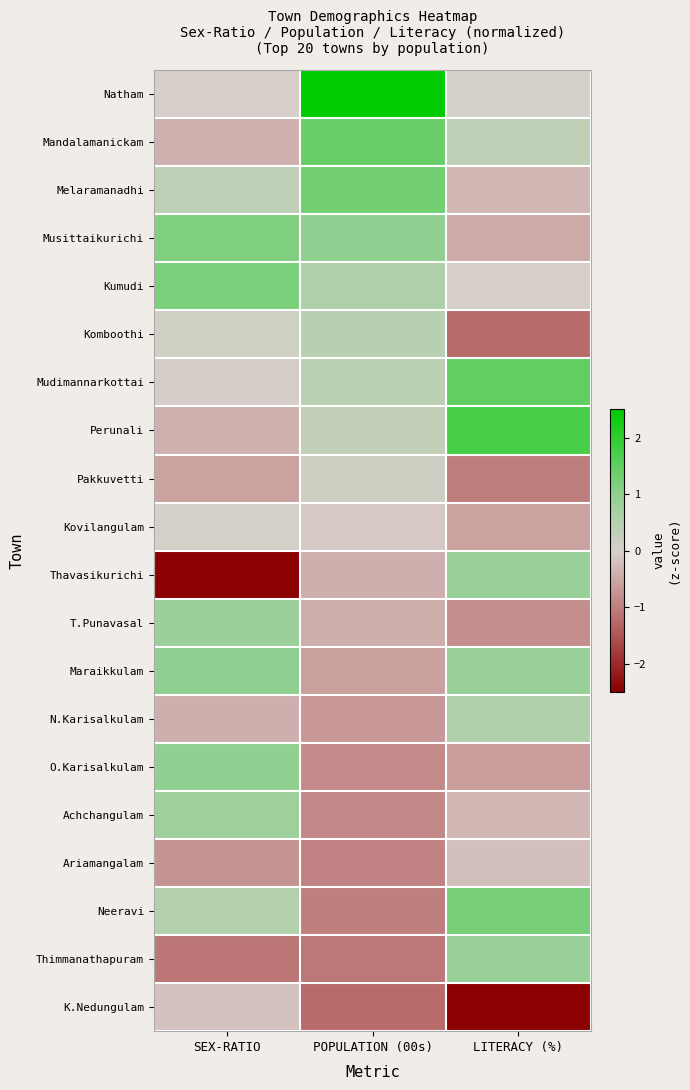

Reading left to right, transcribe all the data shown in this chart.

Natham: SEX-RATIO=-0.0	POPULATION (00s)=2.7	LITERACY (%)=0.0
Mandalamanickam: SEX-RATIO=-0.4	POPULATION (00s)=1.4	LITERACY (%)=0.3
Melaramanadhi: SEX-RATIO=0.3	POPULATION (00s)=1.3	LITERACY (%)=-0.3
Musittaikurichi: SEX-RATIO=1.2	POPULATION (00s)=1.0	LITERACY (%)=-0.5
Kumudi: SEX-RATIO=1.2	POPULATION (00s)=0.6	LITERACY (%)=-0.0
Komboothi: SEX-RATIO=0.2	POPULATION (00s)=0.4	LITERACY (%)=-1.2
Mudimannarkottai: SEX-RATIO=-0.1	POPULATION (00s)=0.4	LITERACY (%)=1.5
Perunali: SEX-RATIO=-0.4	POPULATION (00s)=0.3	LITERACY (%)=1.7
Pakkuvetti: SEX-RATIO=-0.6	POPULATION (00s)=0.2	LITERACY (%)=-1.0
Kovilangulam: SEX-RATIO=0.1	POPULATION (00s)=-0.1	LITERACY (%)=-0.6
Thavasikurichi: SEX-RATIO=-3.3	POPULATION (00s)=-0.4	LITERACY (%)=0.9
T.Punavasal: SEX-RATIO=0.8	POPULATION (00s)=-0.4	LITERACY (%)=-0.8
Maraikkulam: SEX-RATIO=1.0	POPULATION (00s)=-0.6	LITERACY (%)=0.9
N.Karisalkulam: SEX-RATIO=-0.4	POPULATION (00s)=-0.7	LITERACY (%)=0.6
O.Karisalkulam: SEX-RATIO=1.0	POPULATION (00s)=-0.9	LITERACY (%)=-0.6
Achchangulam: SEX-RATIO=0.8	POPULATION (00s)=-0.9	LITERACY (%)=-0.3
Ariamangalam: SEX-RATIO=-0.8	POPULATION (00s)=-1.0	LITERACY (%)=-0.2
Neeravi: SEX-RATIO=0.5	POPULATION (00s)=-1.0	LITERACY (%)=1.3
Thimmanathapuram: SEX-RATIO=-1.1	POPULATION (00s)=-1.1	LITERACY (%)=0.9
K.Nedungulam: SEX-RATIO=-0.2	POPULATION (00s)=-1.2	LITERACY (%)=-2.5